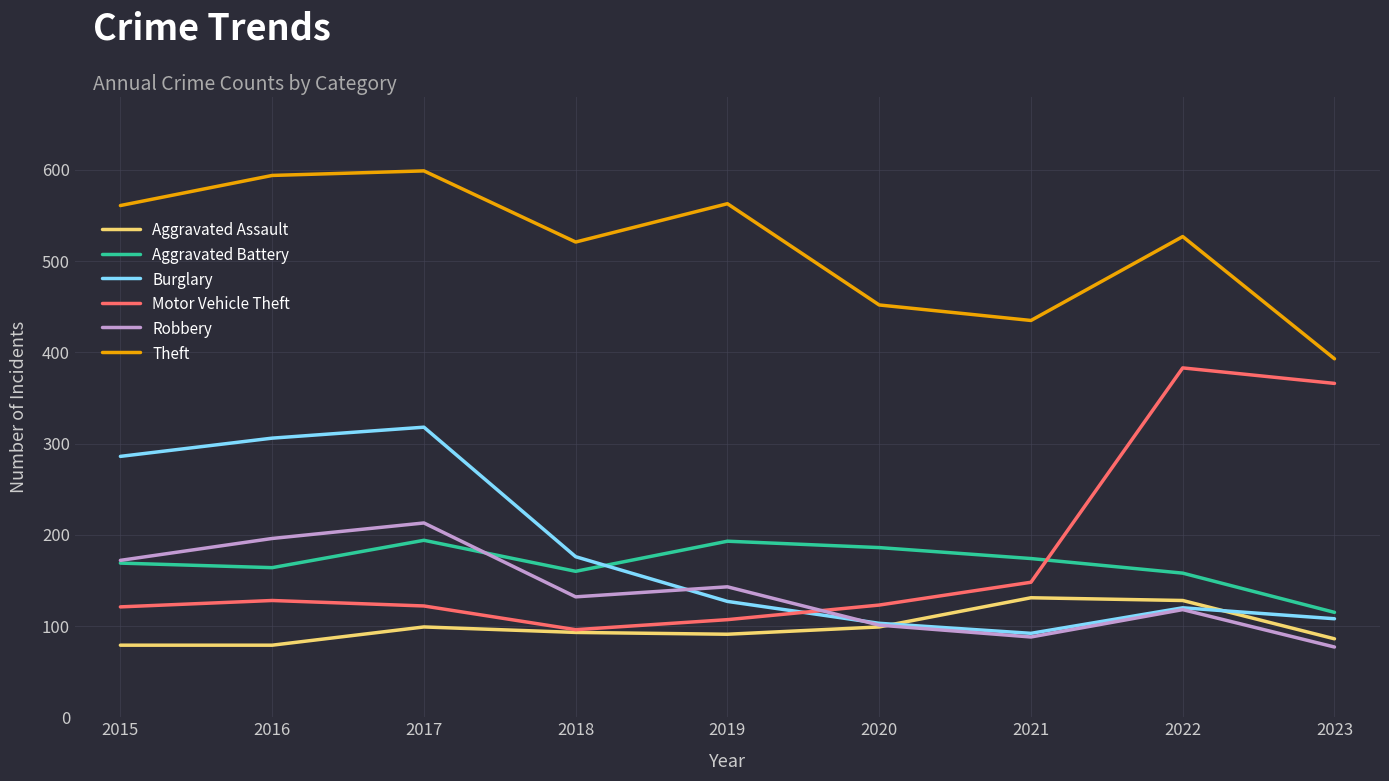

What is the minimum value for Burglary?

92